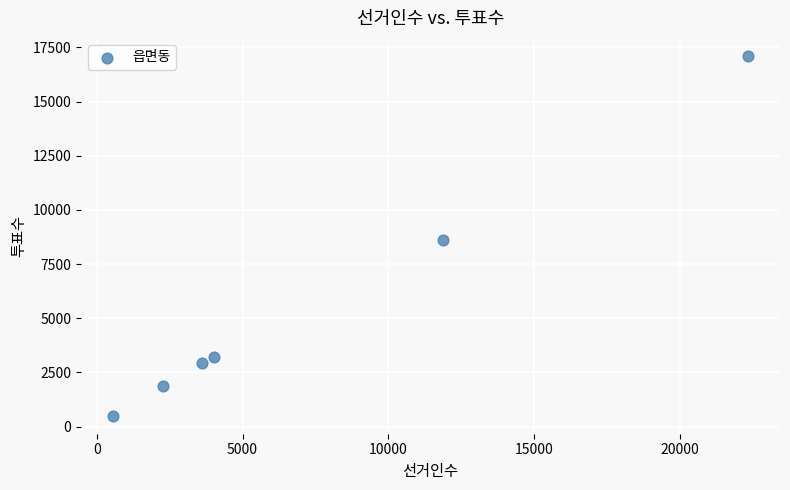

What is the range of Y values (max minus min)?

16612